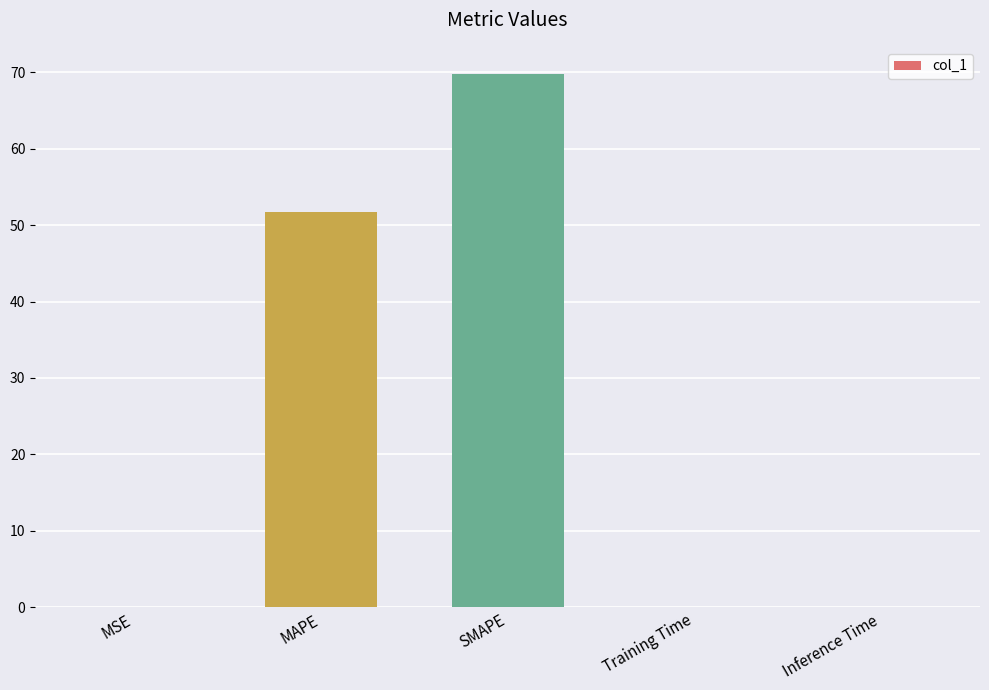

Which category has the highest value across all series?

SMAPE